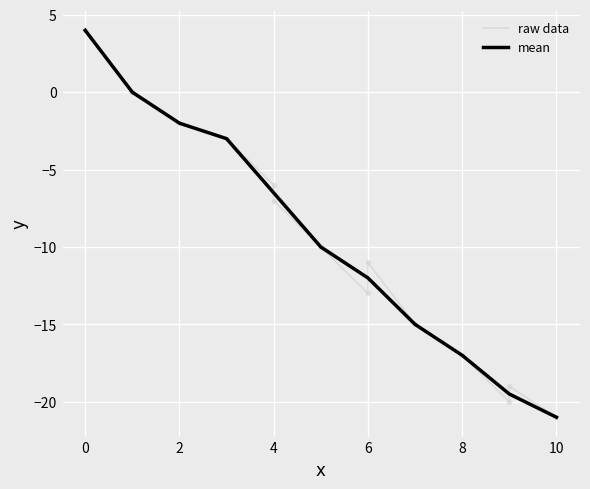

How many values are below zero?

12